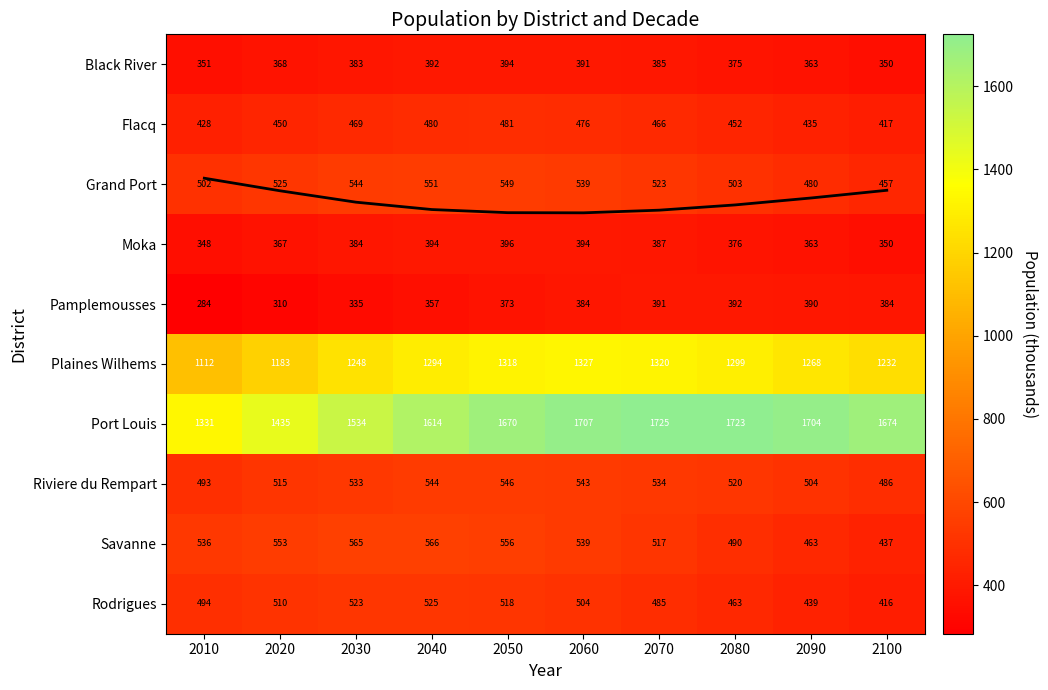

What is the average value of the Black River series?

375.3